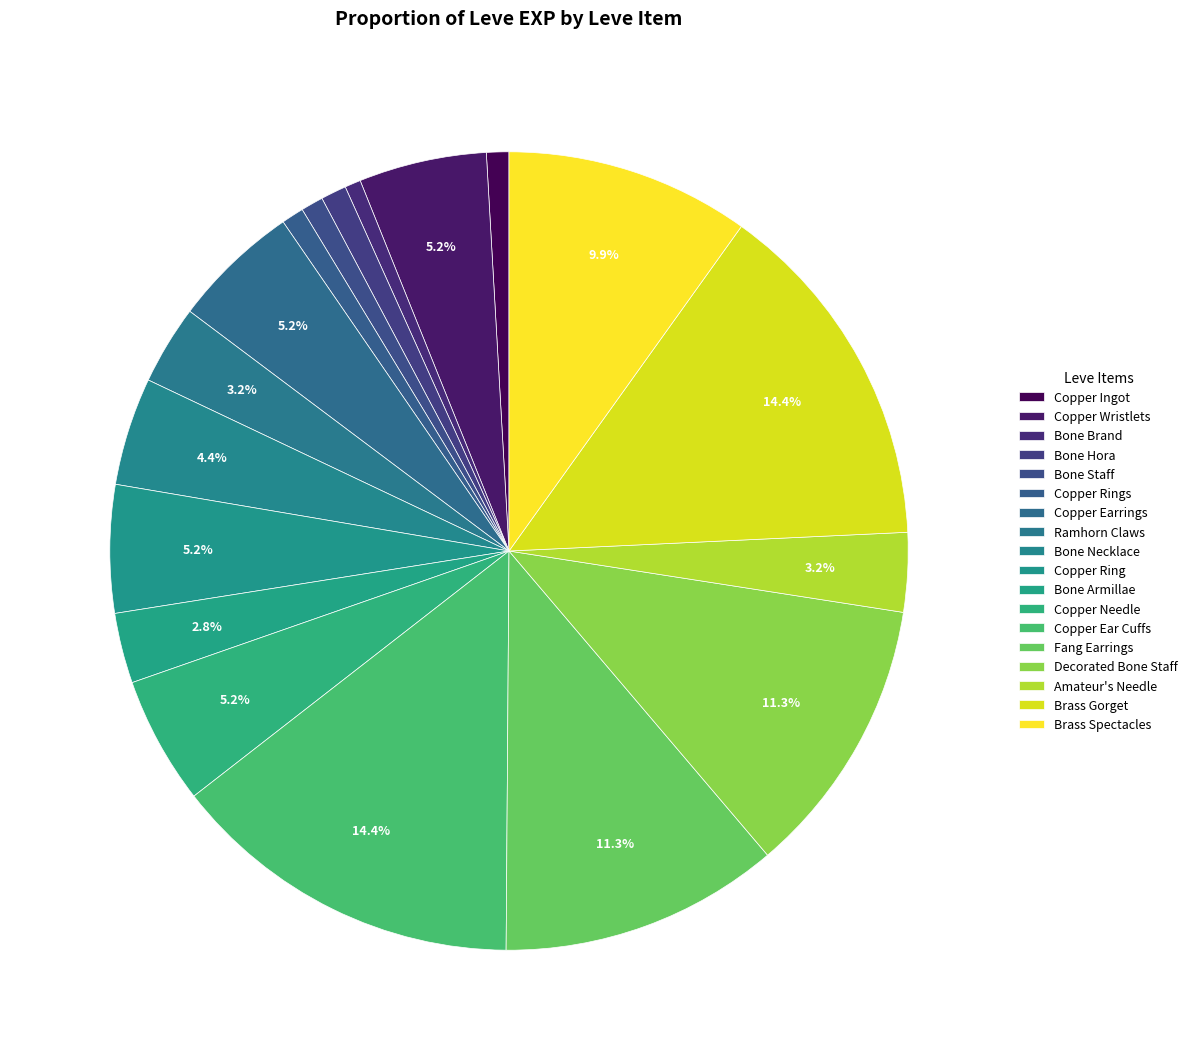

To the nearest percent, what percentage of the pie is Bone Hora?

1%